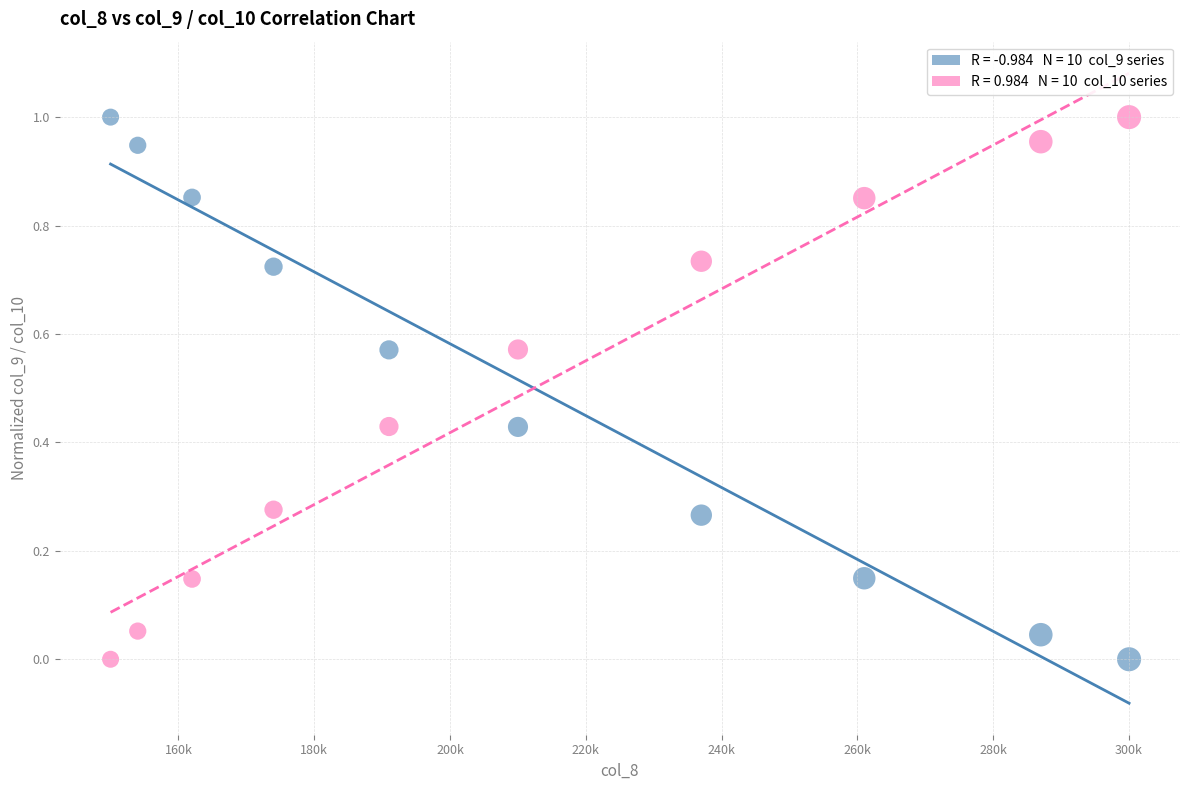

Across all data points, what is the range of X values (max minus min)?

150000.0